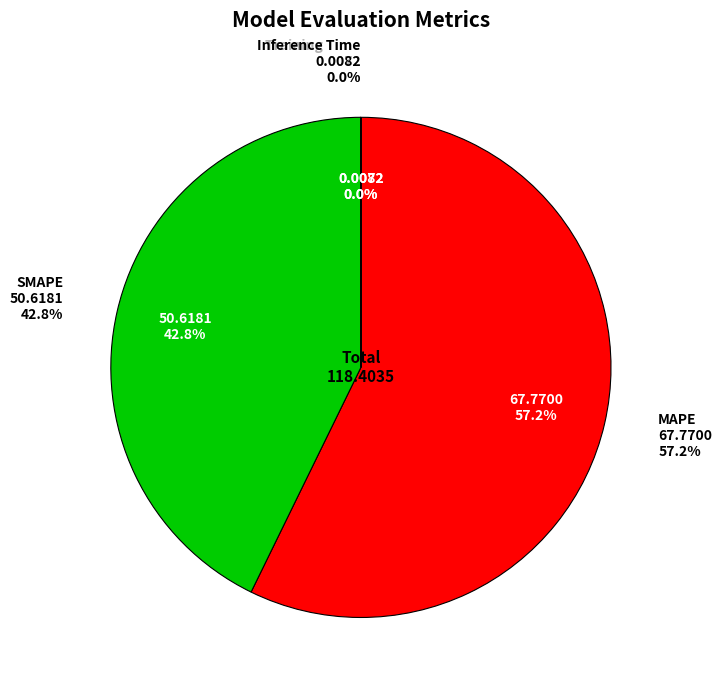

How many segments does this pie chart have?

4